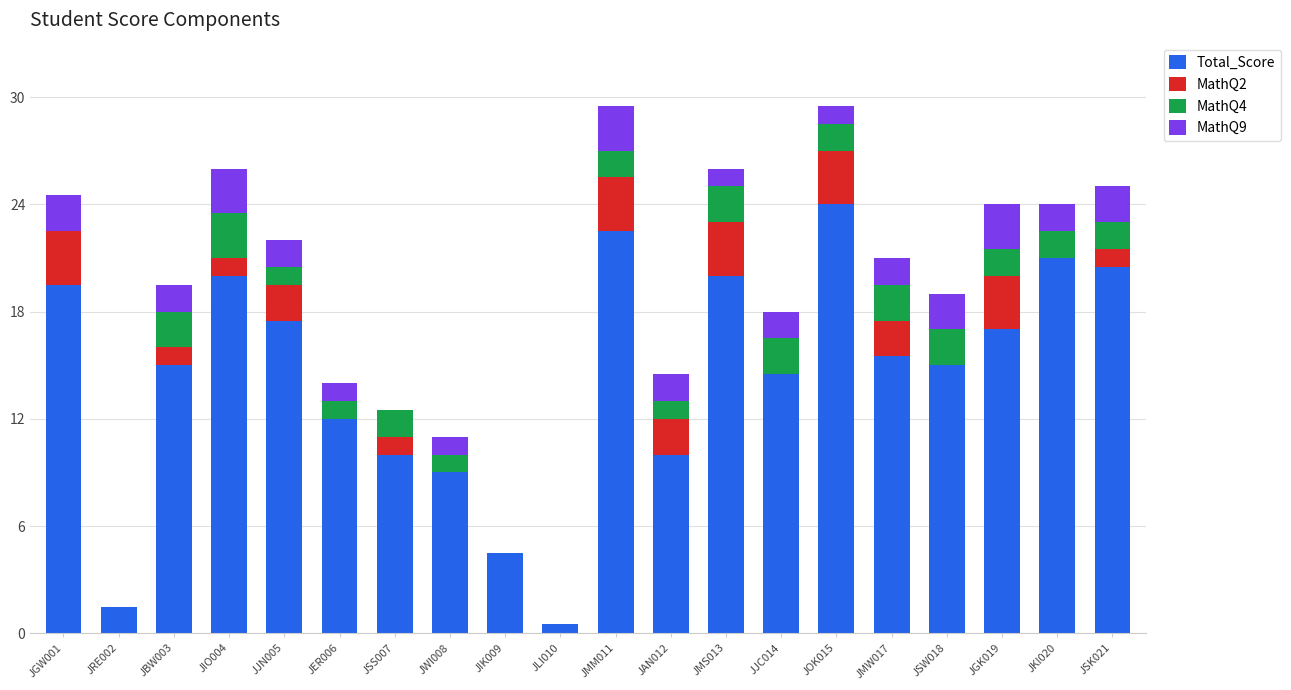

How many series are shown in this chart?

4